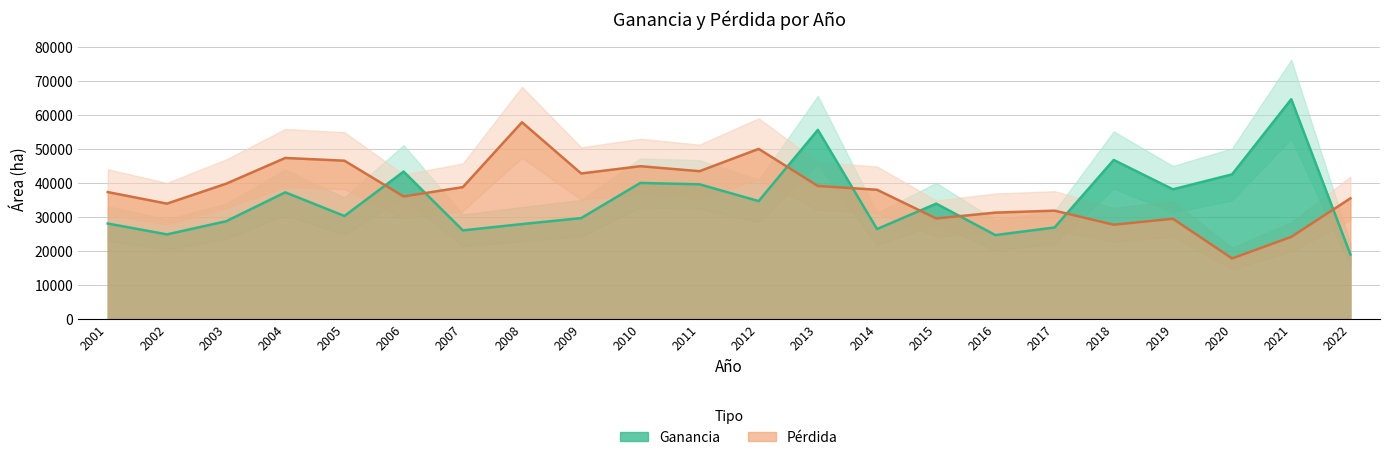

Which series changed the most between 2004 and 2006?

pérdida